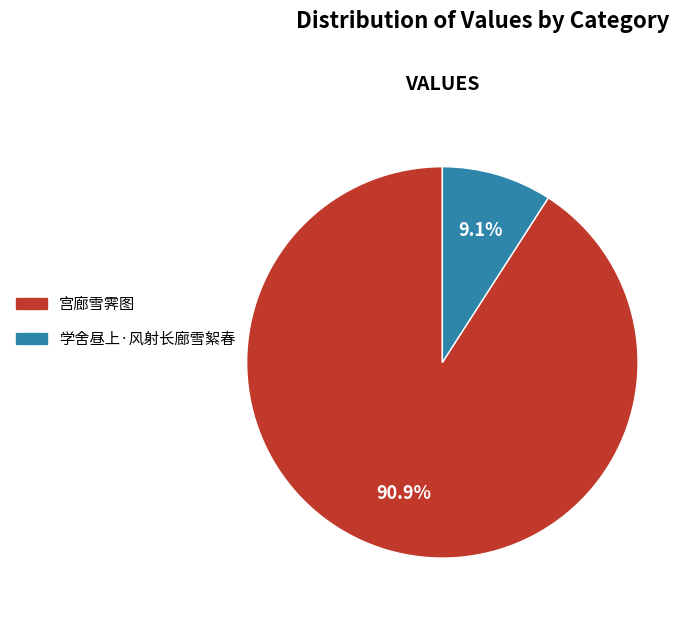

Is it true that 学舍昼上·风射长廊雪絮春 is 9% of the pie?

True